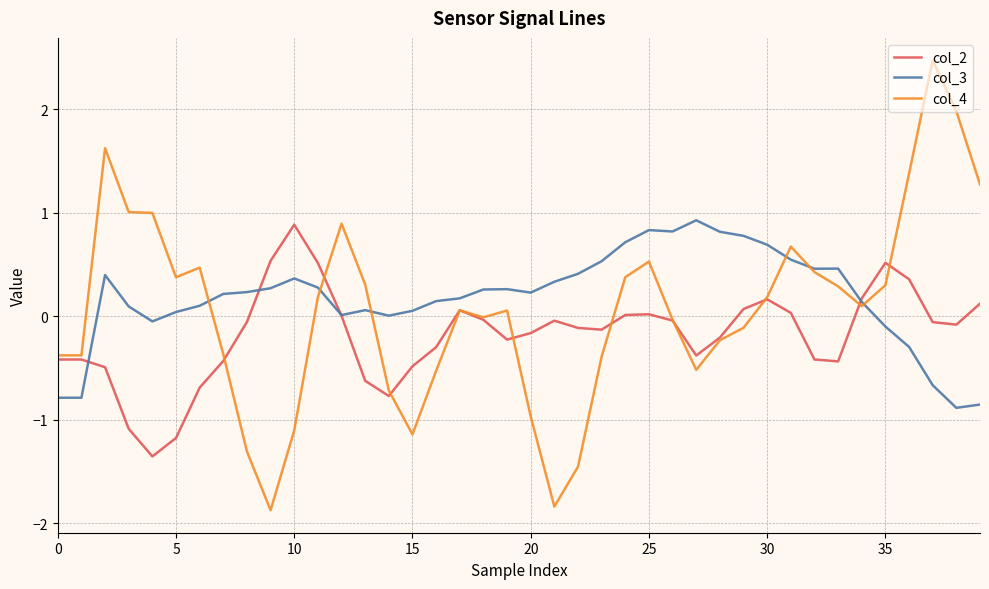

What are all the series names shown in the legend?

col_2, col_3, col_4